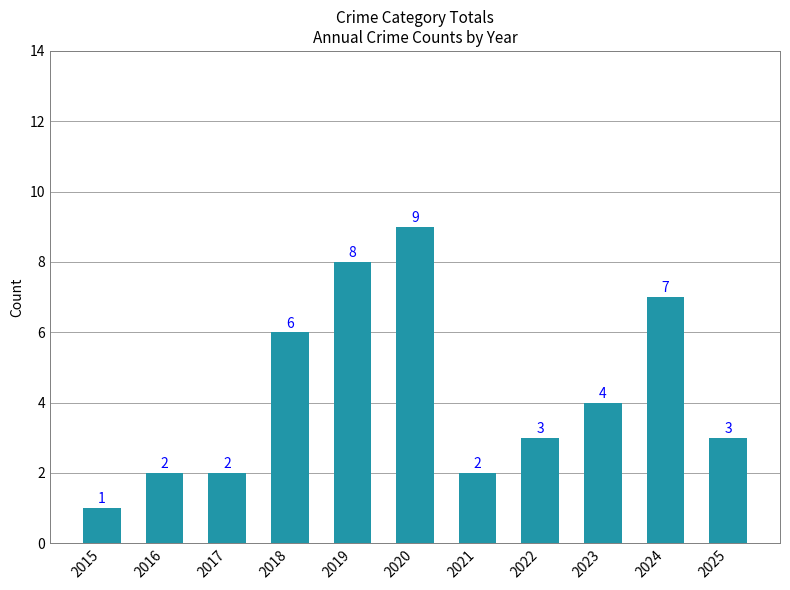

Reading left to right, list all the values displayed in this chart.

2015=1	2016=2	2017=2	2018=6	2019=8	2020=9	2021=2	2022=3	2023=4	2024=7	2025=3